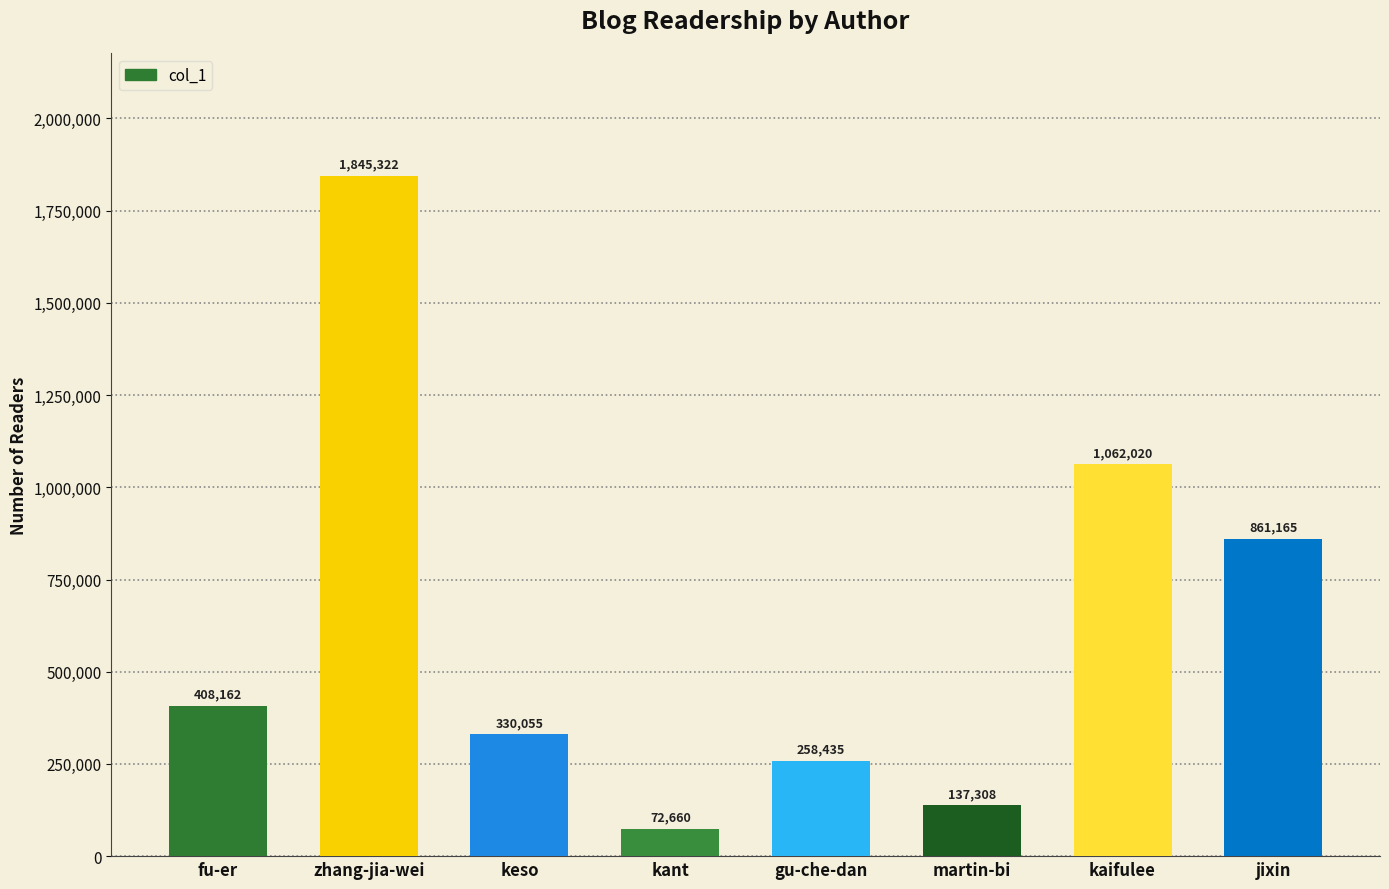

Which label corresponds to the smallest value in the chart?

kant